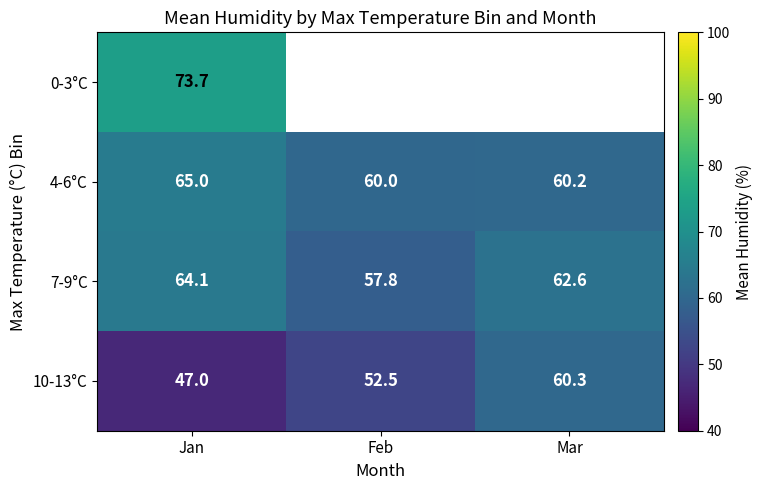

Rank the categories by 4-6°C value from highest to lowest.

Jan, Mar, Feb